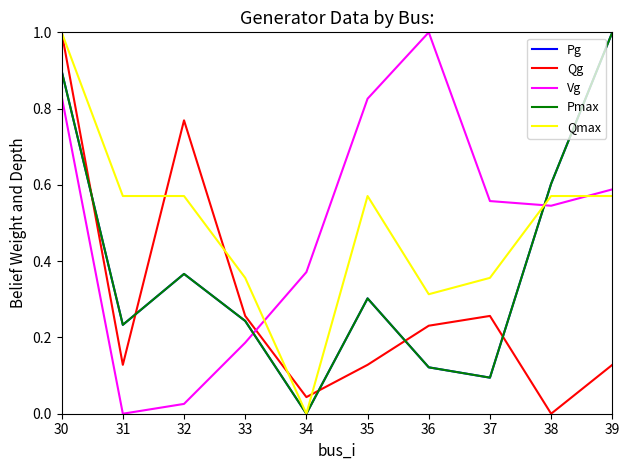

What is the difference between the highest and lowest values at 37?

0.5